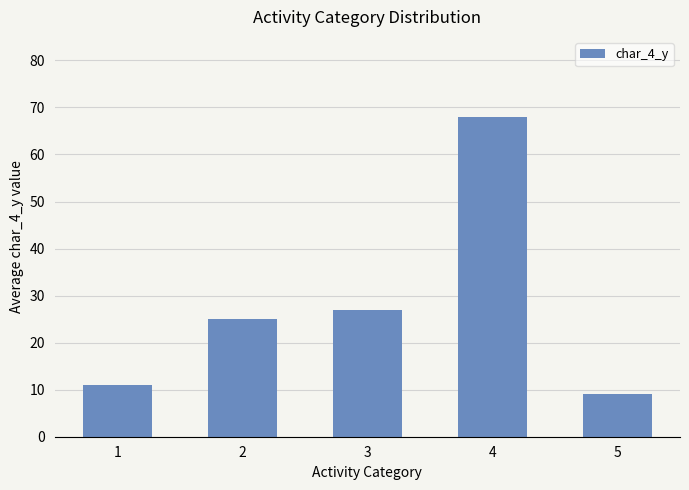

The chart shows a value of 16 at 1. True or false?

False